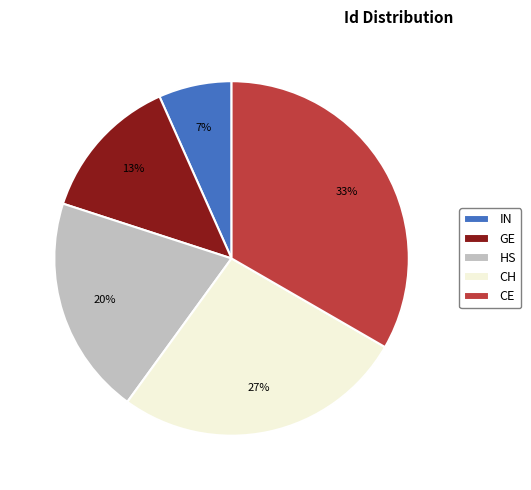

Which slice is the smallest?

IN